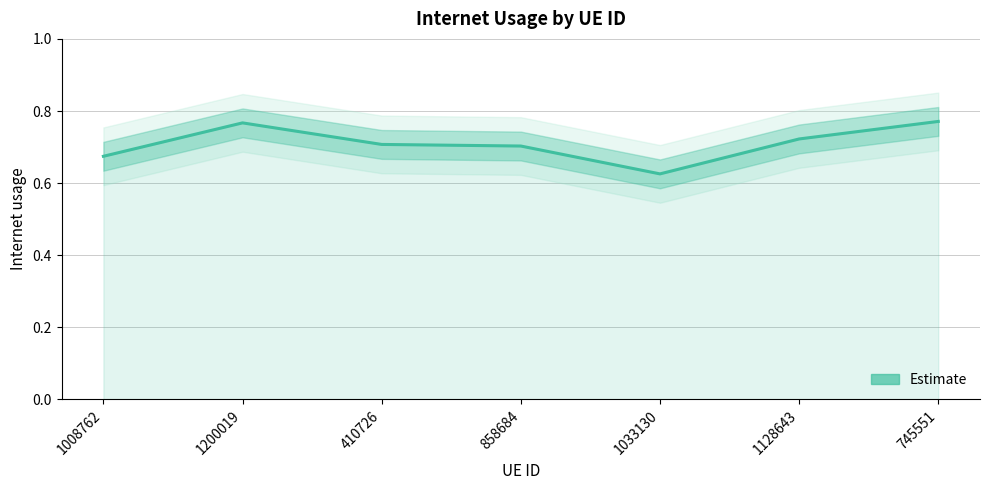

List the labels in order of value, smallest first.

1033130, 1008762, 858684, 410726, 1128643, 1200019, 745551